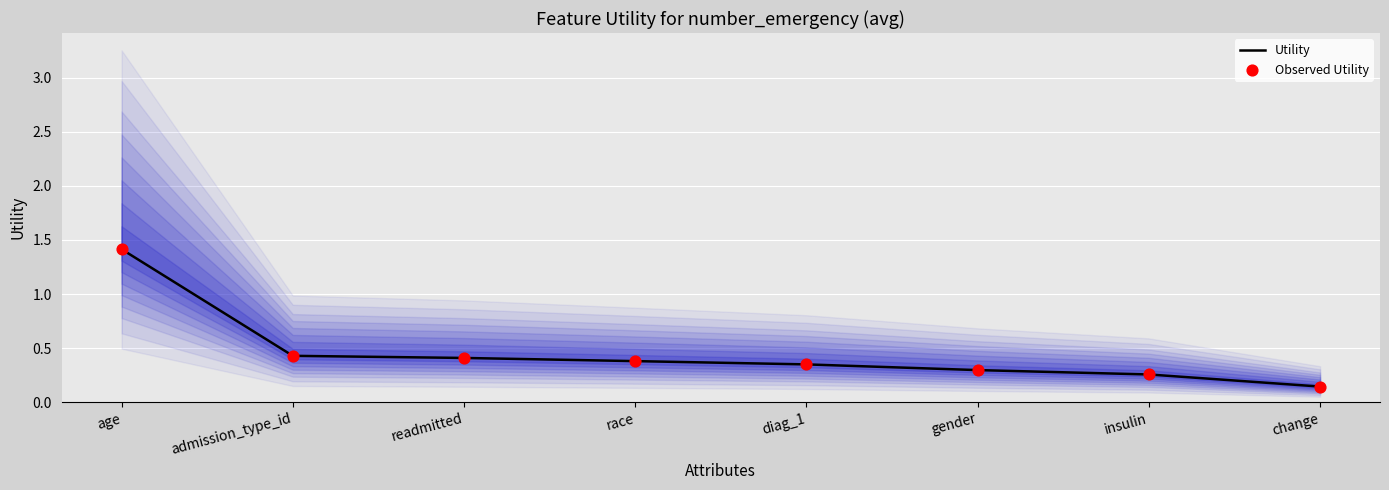

What are all the series names shown in the legend?

Utility, Observed Utility